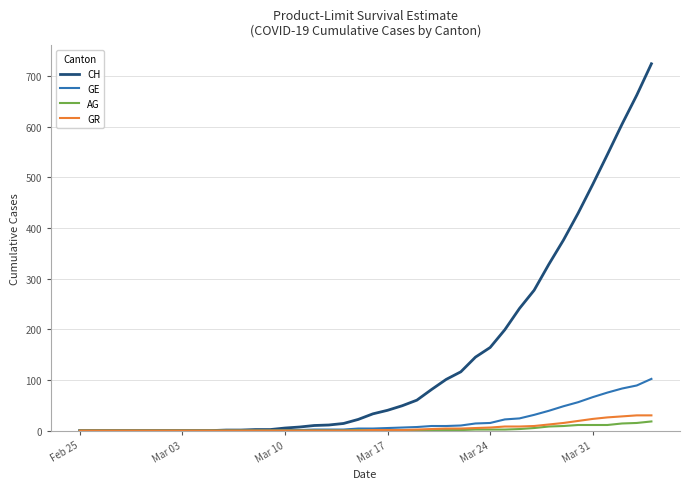

What is the highest value of the GE series?

102